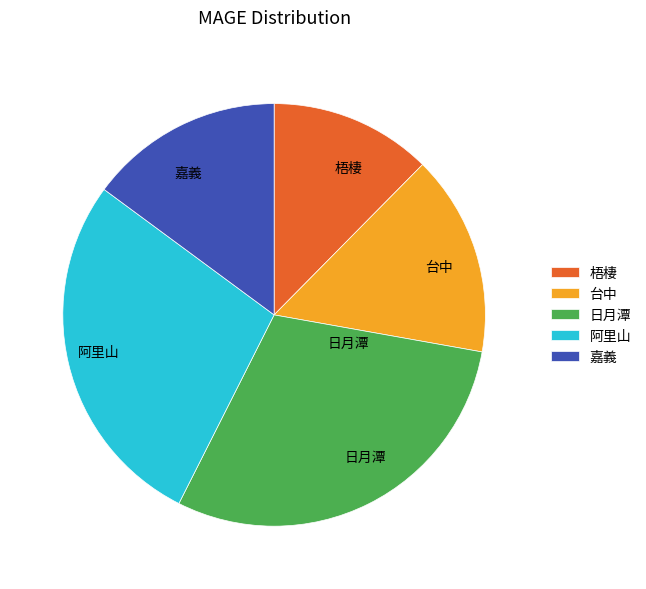

Combined, do 阿里山 and 台中 account for over 50%?

No